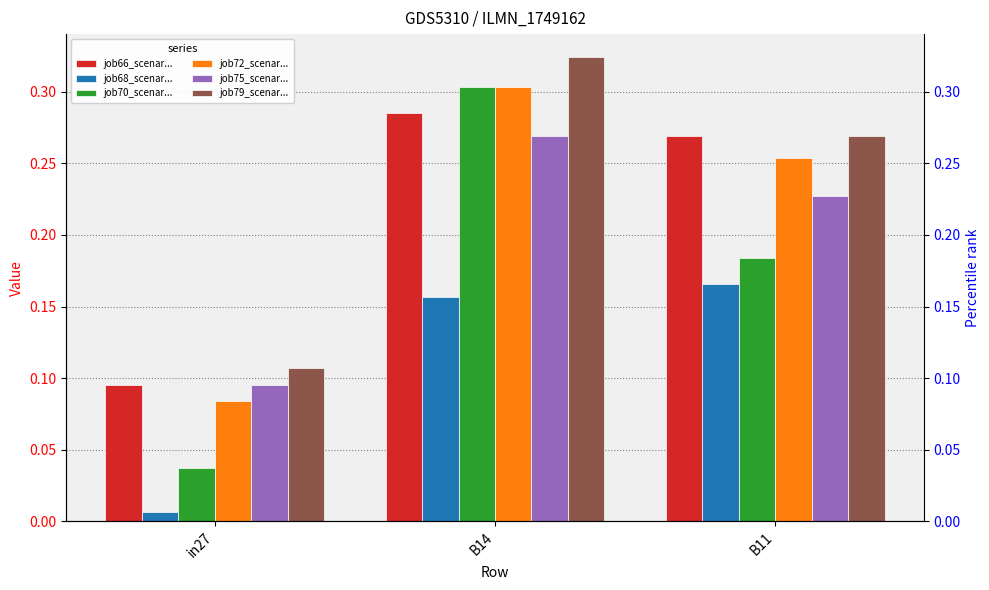

At which label is job72_scenar... closest to 0?

in27